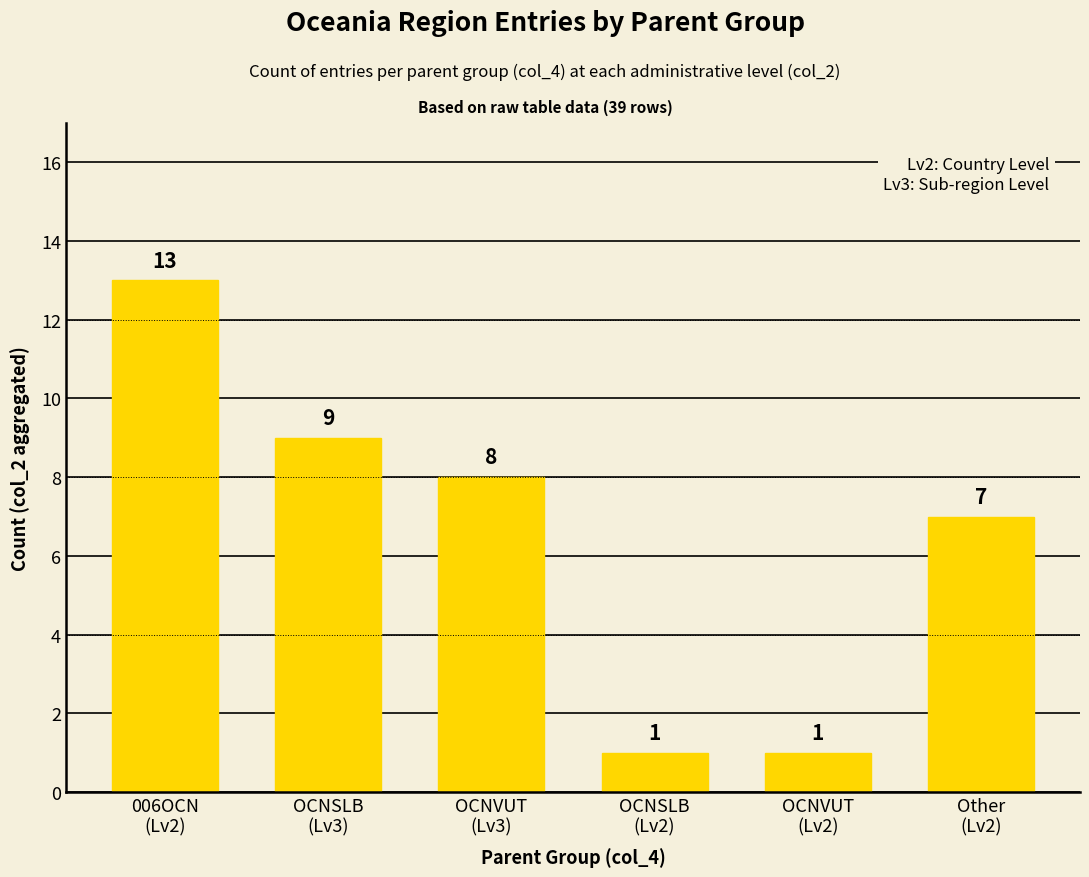

What is the sum of all values?

39